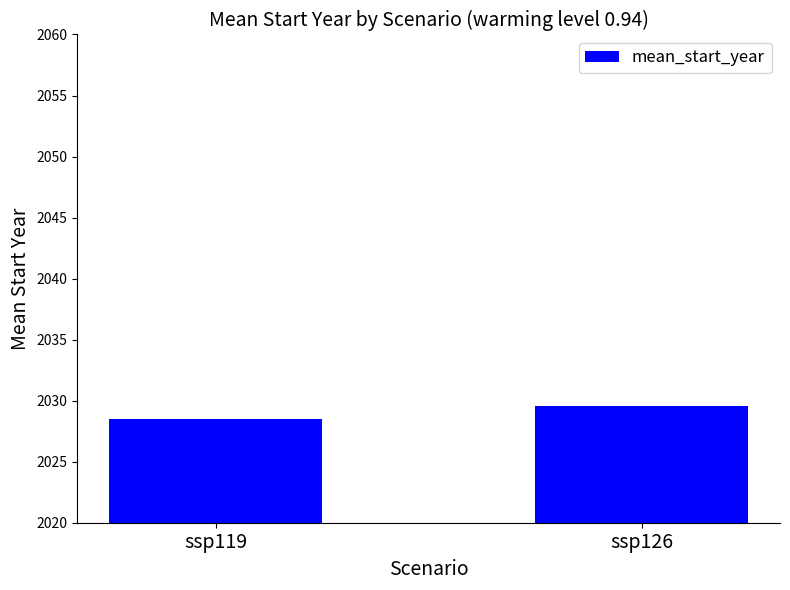

Where is the data nearest to the value 2029?

ssp119